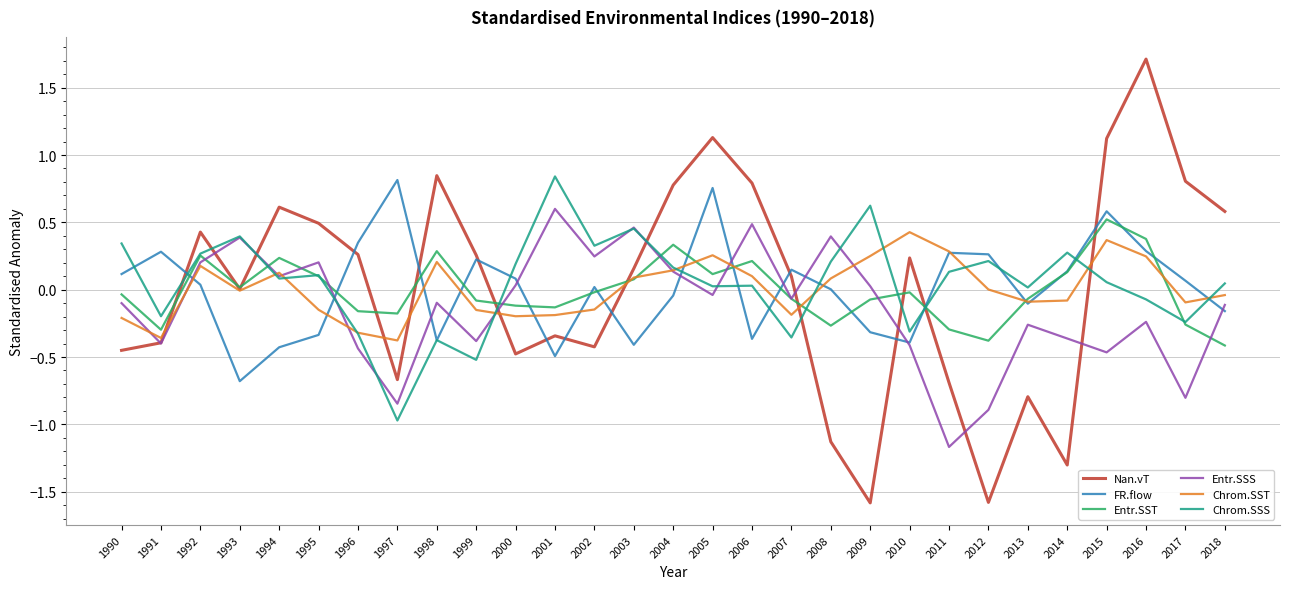

What is the spread (max minus min) of values at 2008?

1.5